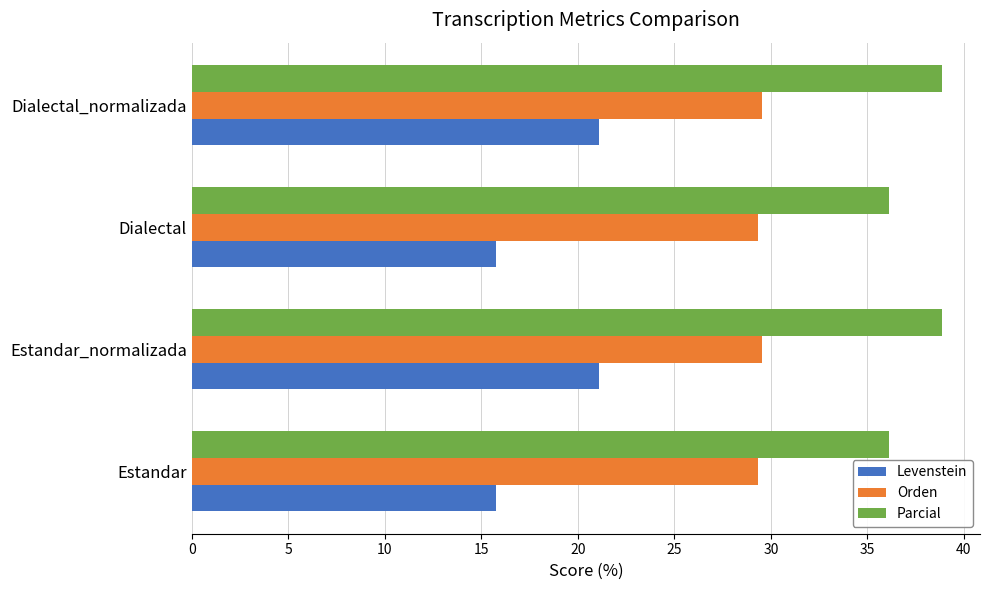

What is the greatest value displayed?

38.9